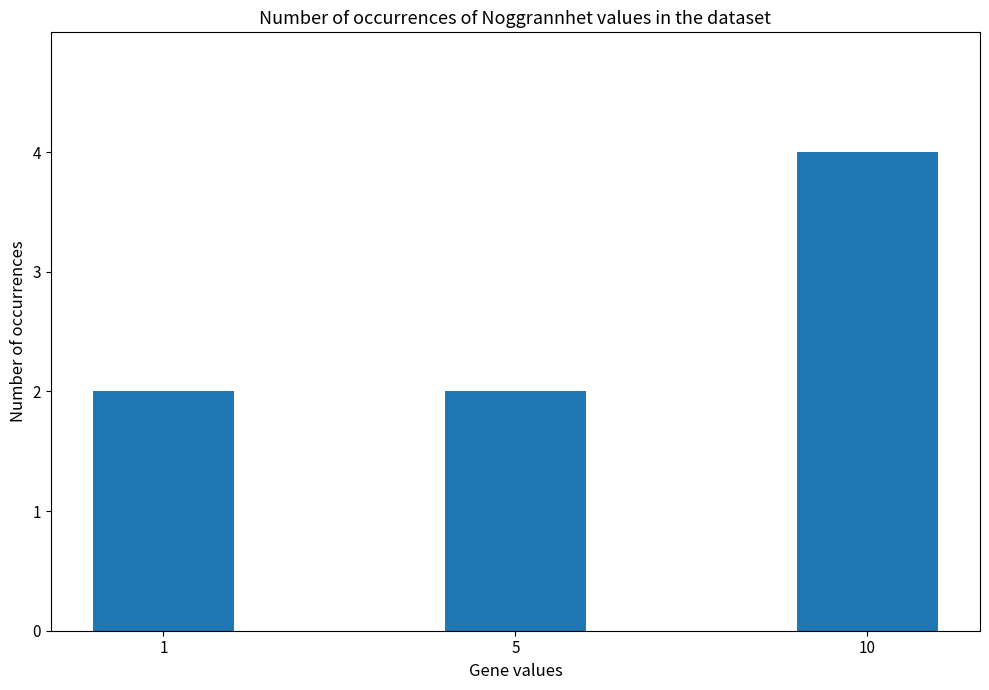

True or false: the data shows 2 at 5.

True